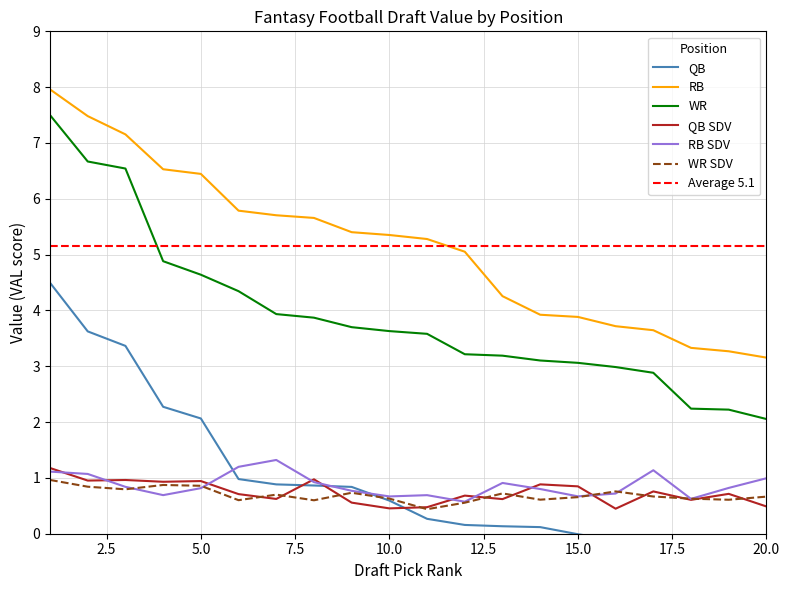

True or false: WR has a value of 7.5 at 1.

True